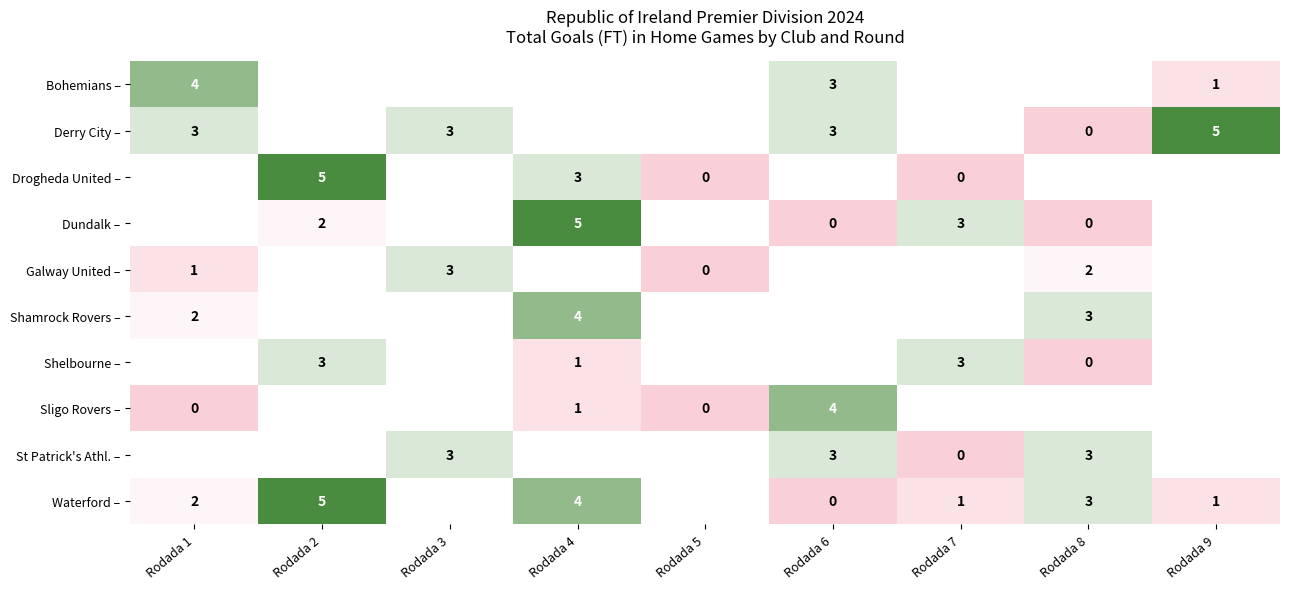

The value of Drogheda United – at Rodada 6 is -2. True or false?

False